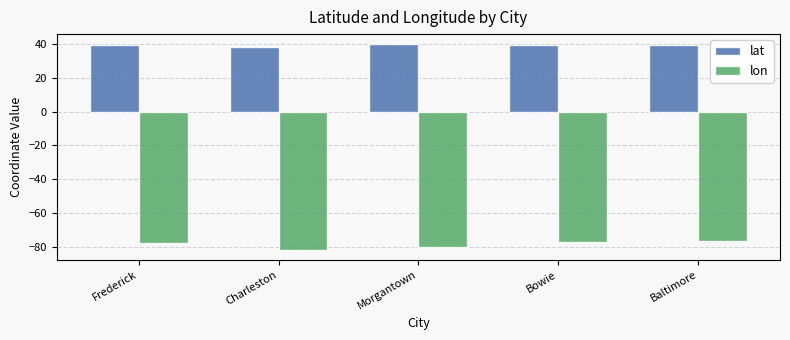

What is the spread (max minus min) of values at Bowie?

115.8